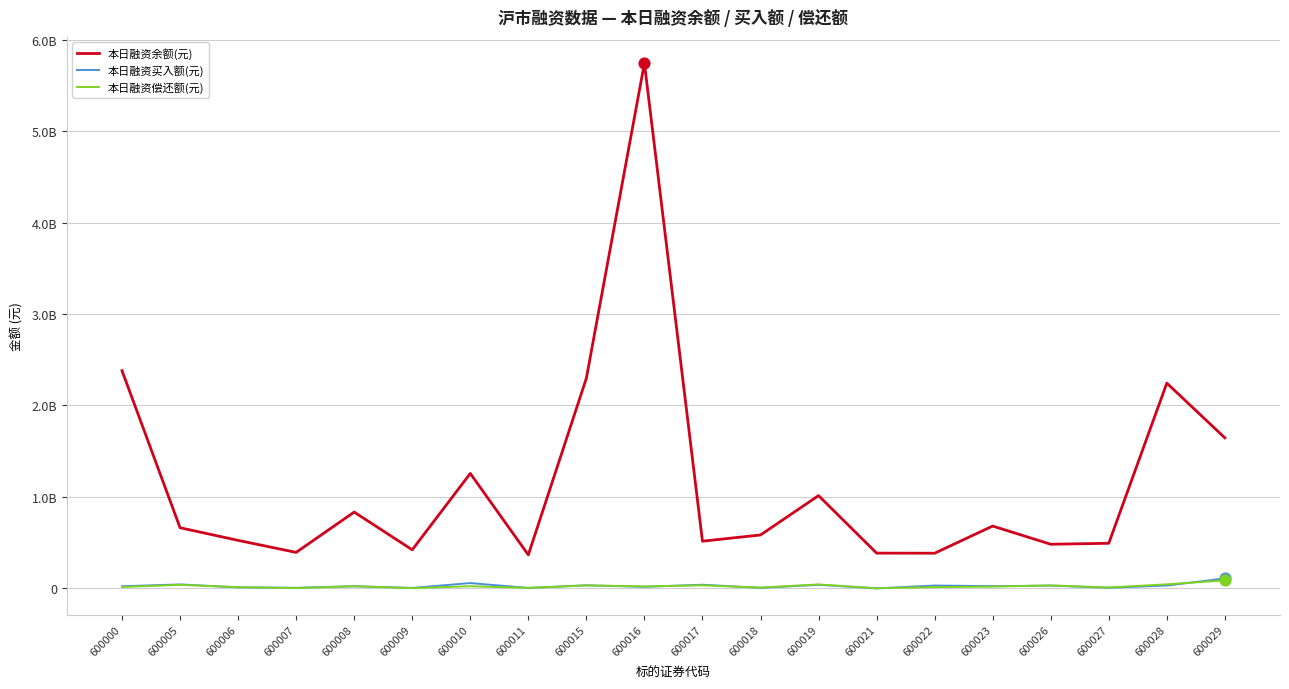

At which category is the sum across all series the highest?

600016